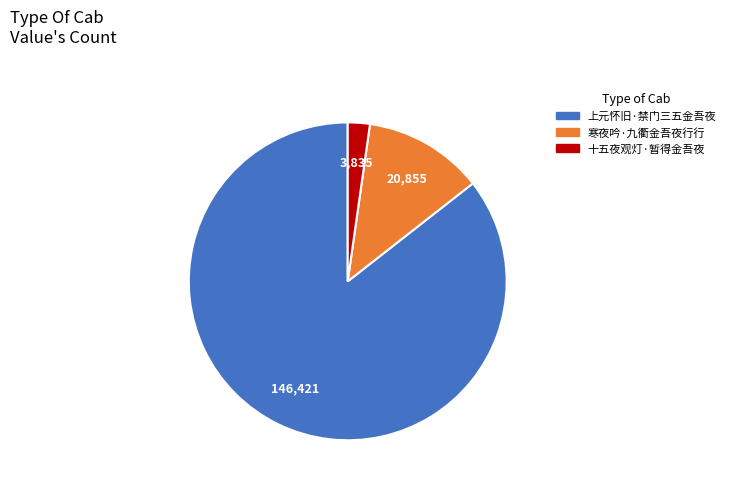

Which category accounts for the majority?

上元怀旧·禁门三五金吾夜